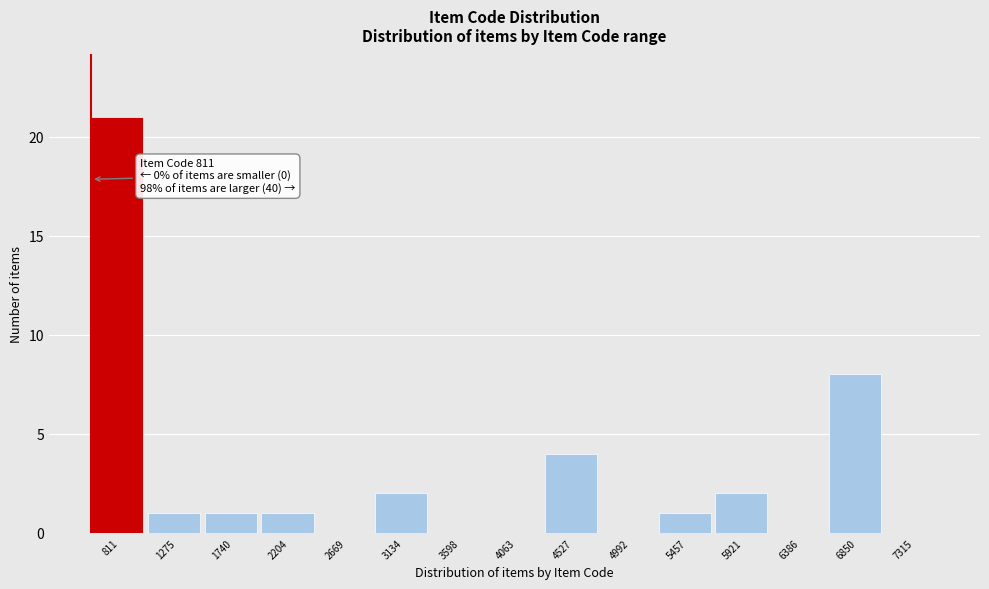

Reading left to right, list all the values displayed in this chart.

811=21	1275=1	1740=1	2204=1	2669=0	3134=2	3598=0	4063=0	4527=4	4992=0	5457=1	5921=2	6386=0	6850=8	7315=0